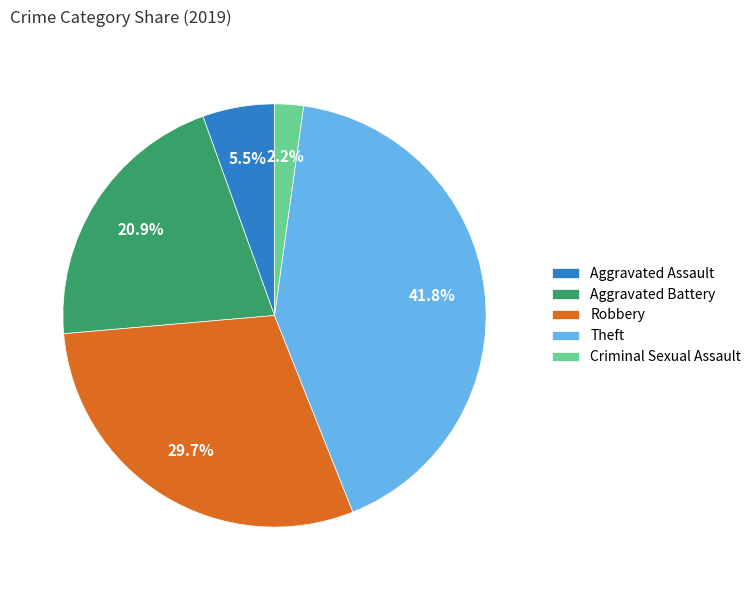

Combined, do Robbery and Criminal Sexual Assault account for over 50%?

No